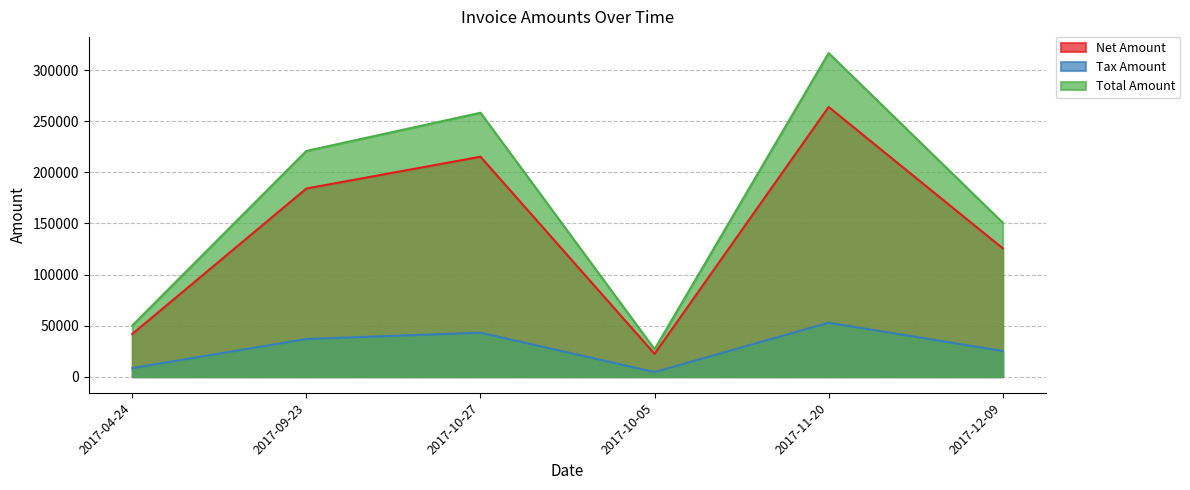

What are all the series names shown in the legend?

Net Amount, Tax Amount, Total Amount